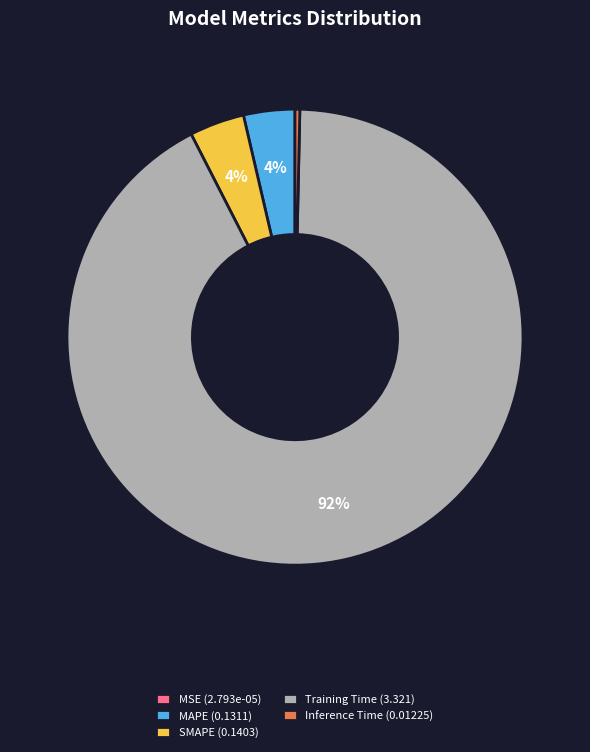

What percentage is the MAPE slice, to the nearest percent?

4%